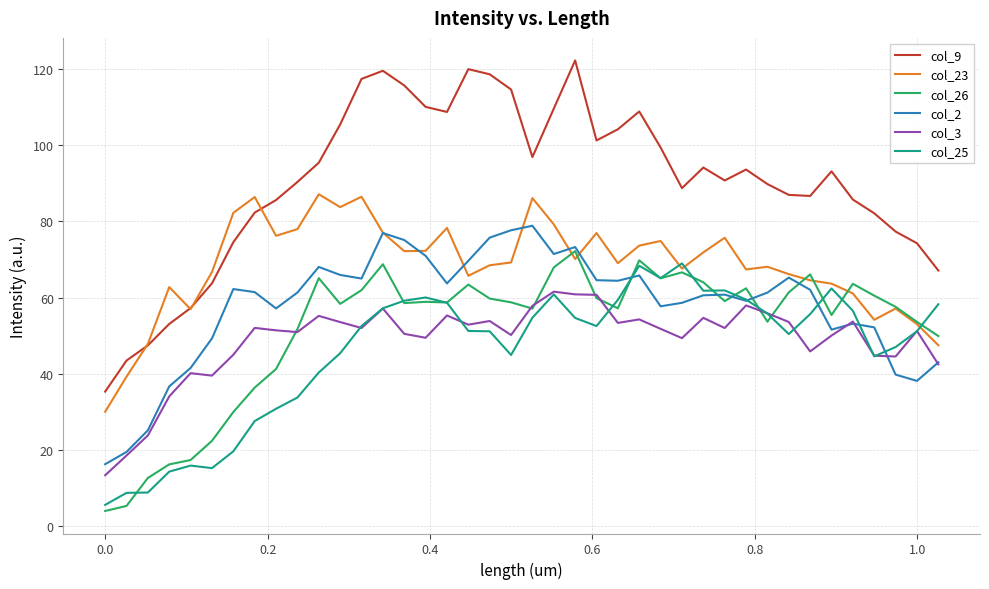

What is the smallest value displayed?

4.0